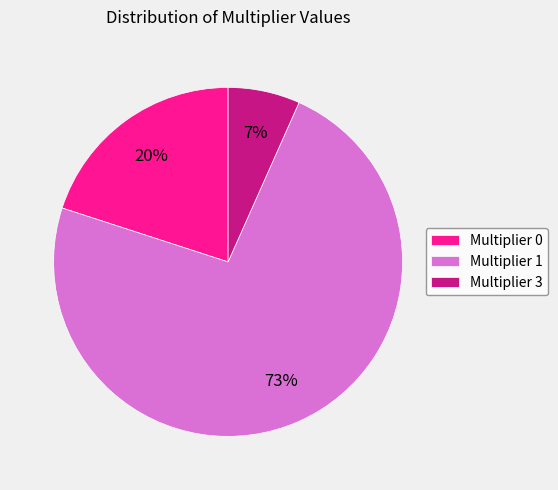

What percentage is the Multiplier 3 slice, to the nearest percent?

7%